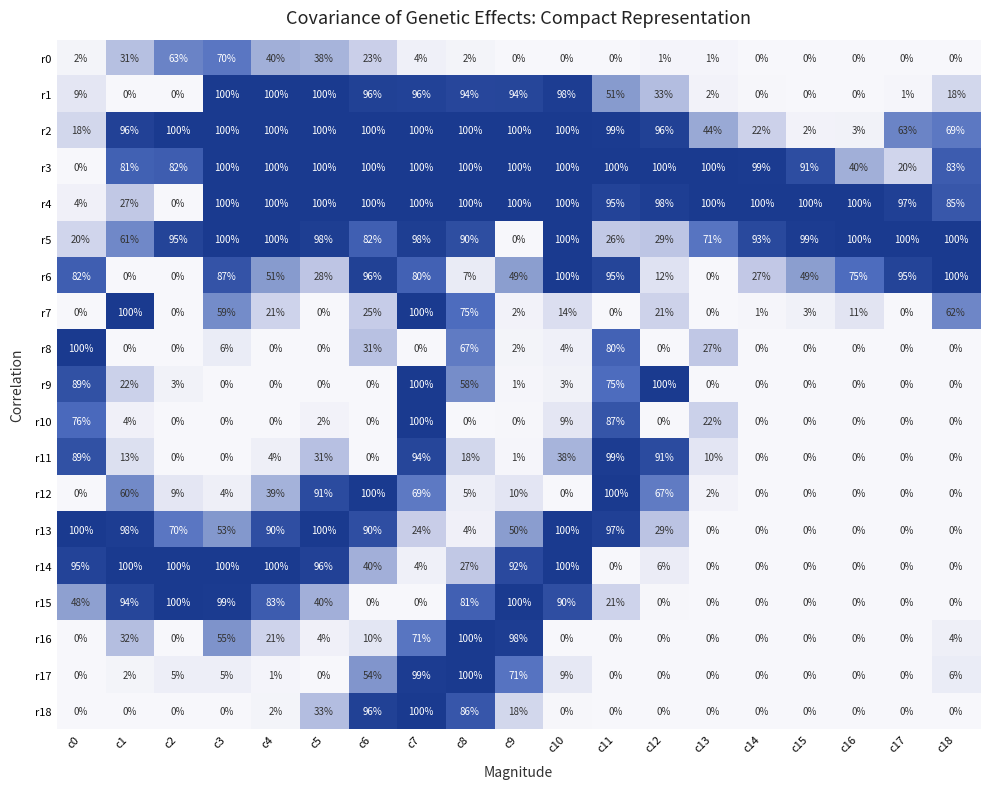

What is the total value across all series at c8?

1114